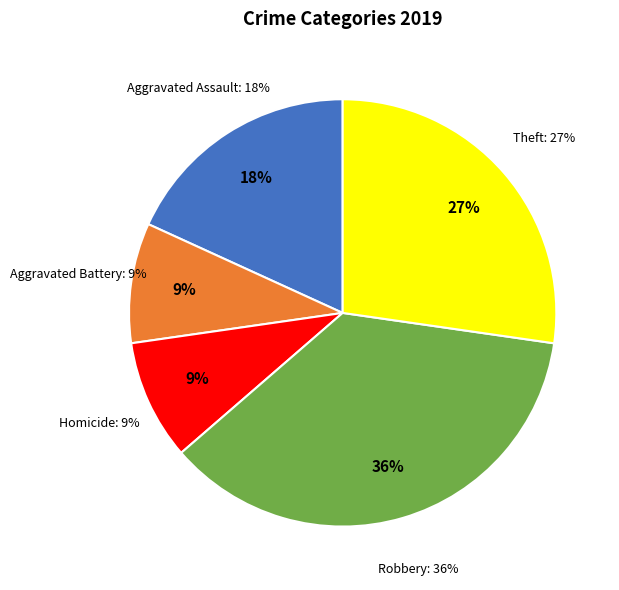

Is Aggravated Battery the majority of the pie?

No